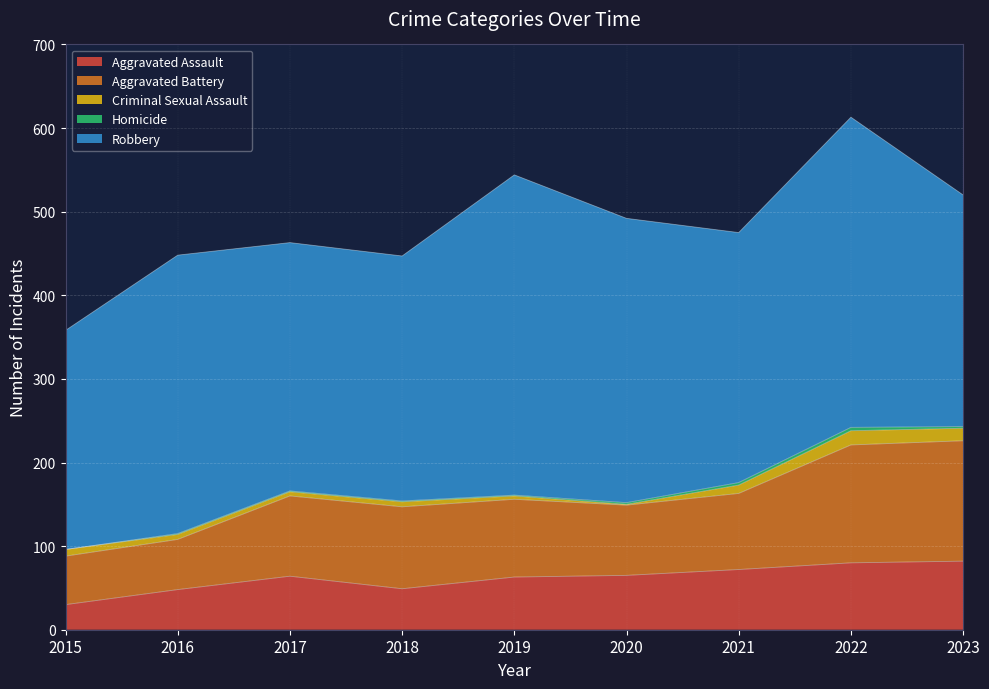

True or false: Criminal Sexual Assault has a value of 7 at 2019.

False